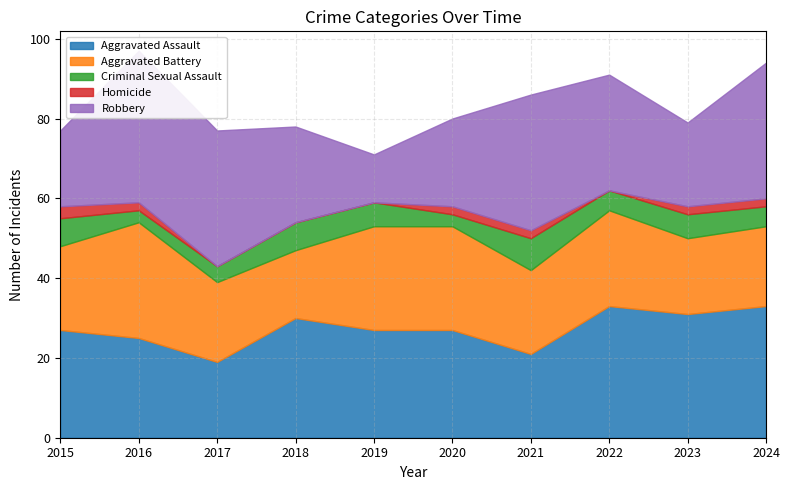

Which series has the largest total across all categories?

Aggravated Assault